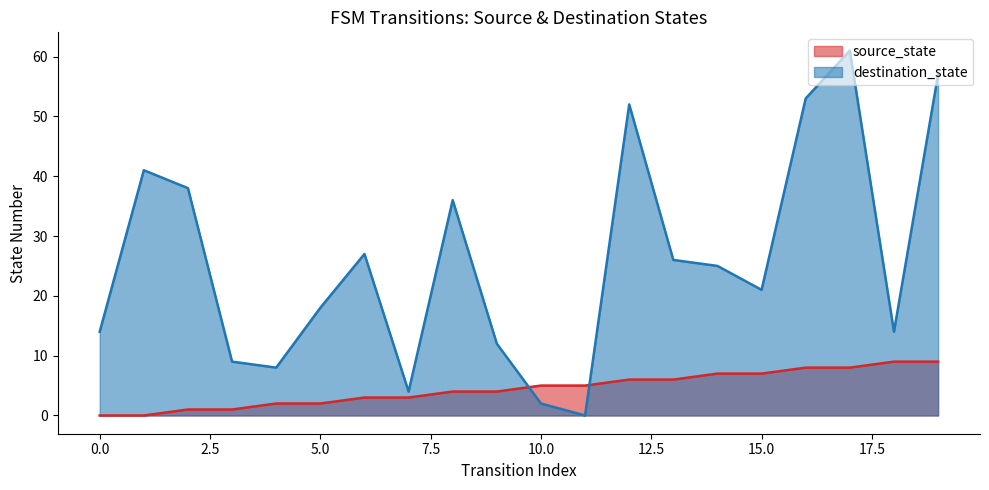

What is the difference between the maximum and minimum values in the source_state series?

9